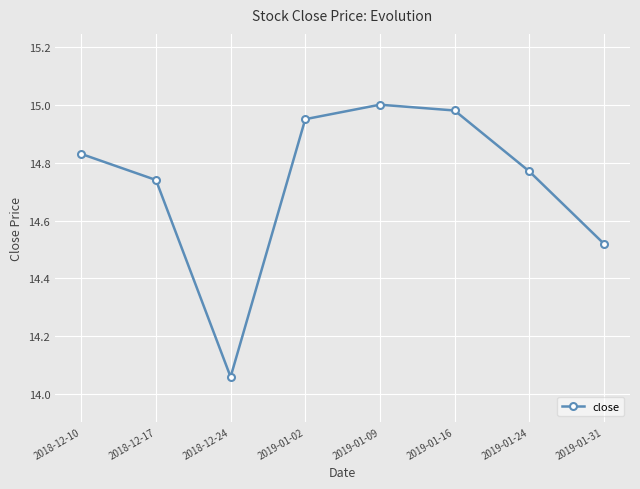

At which category does the data reach its first local peak?

2019-01-09